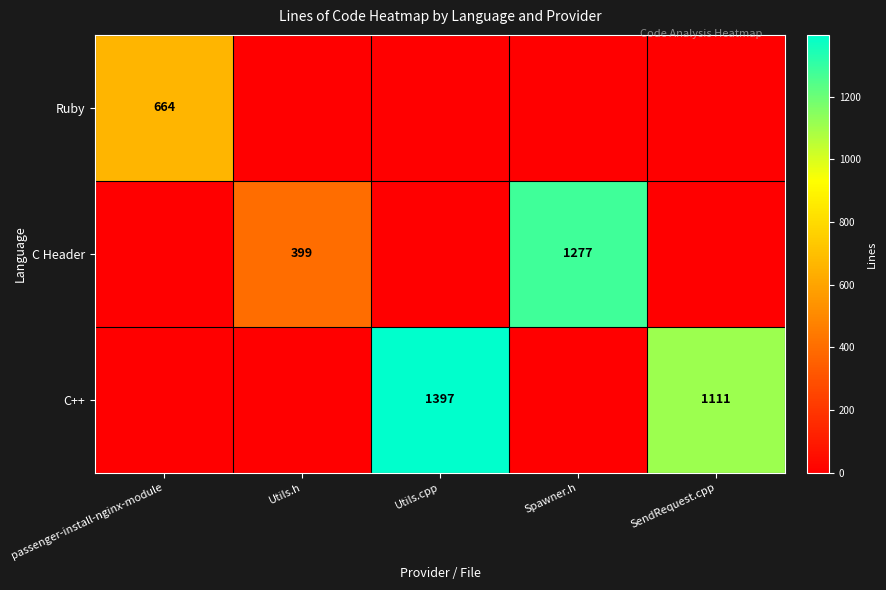

True or false: Ruby has a value of 664 at passenger-install-nginx-module.

True